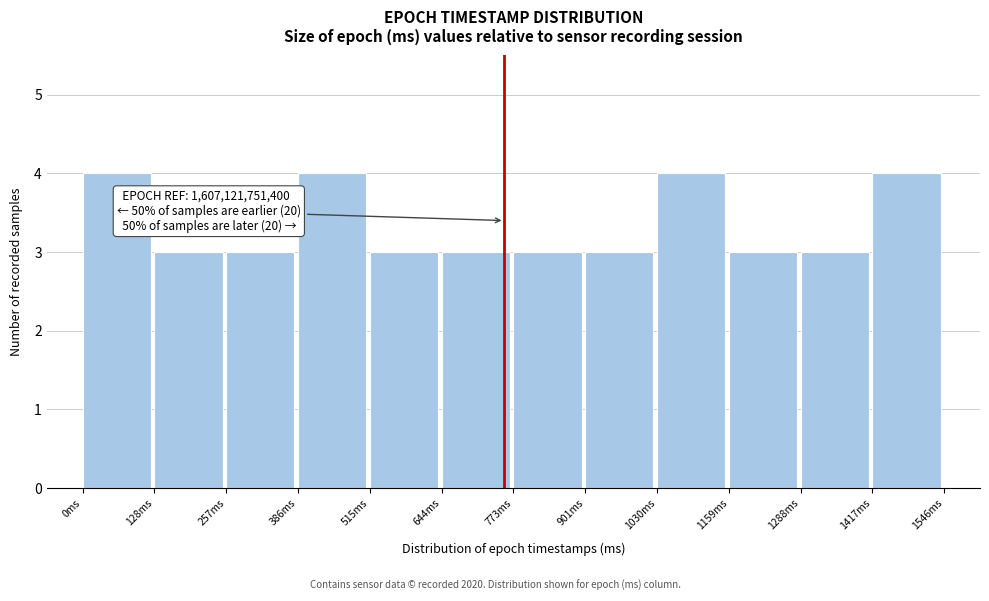

Reading left to right, what are all the values shown in this chart?

4	3	3	4	3	3	3	3	4	3	3	4